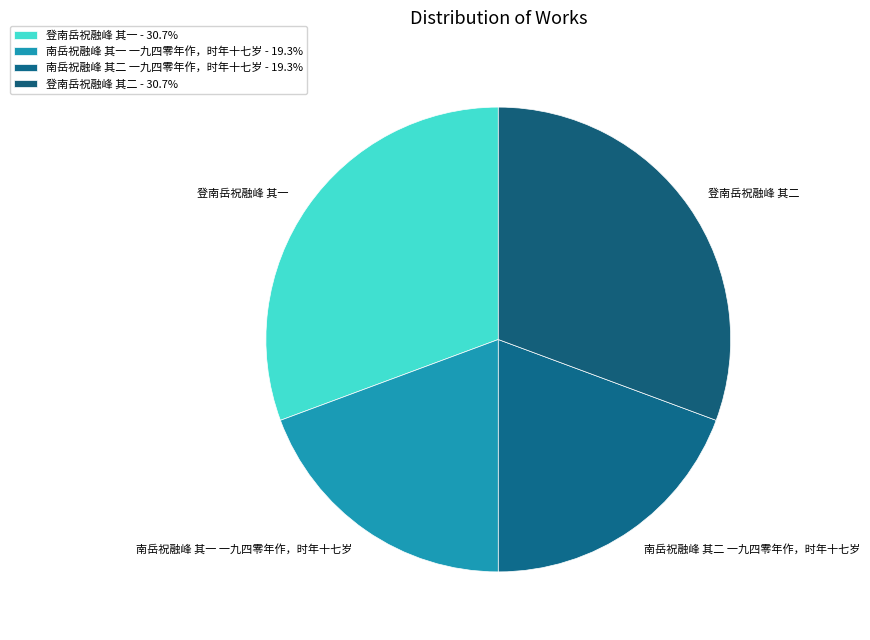

Is it true that 南岳祝融峰 其二 一九四零年作，时年十七岁 is 8% of the pie?

False